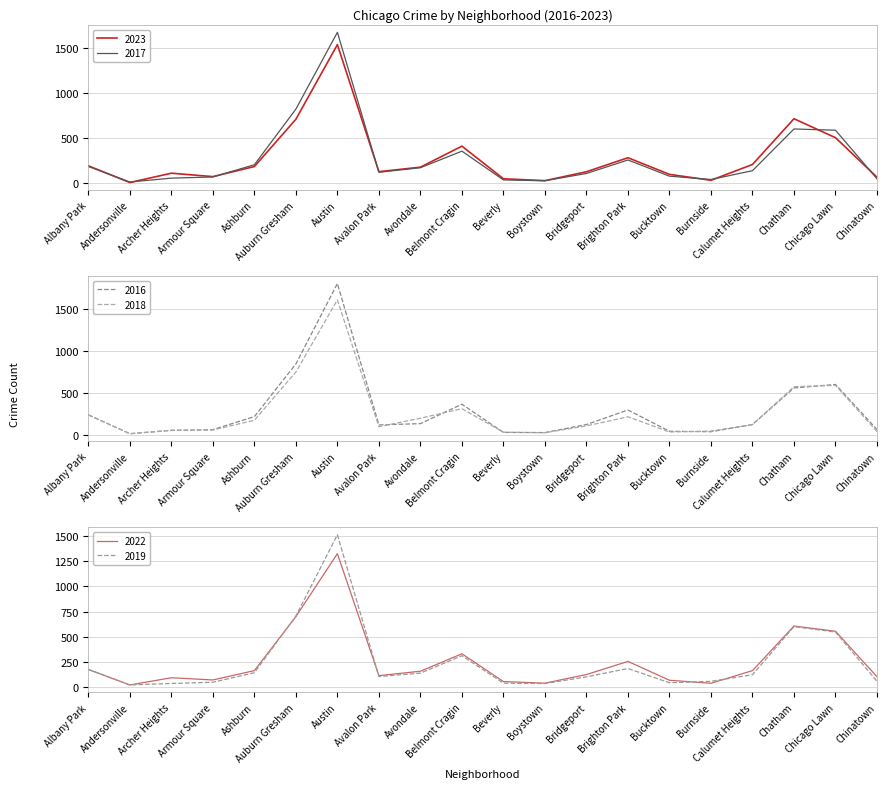

List the series in order of their peak value, highest first.

2016, 2017, 2018, 2023, 2019, 2022